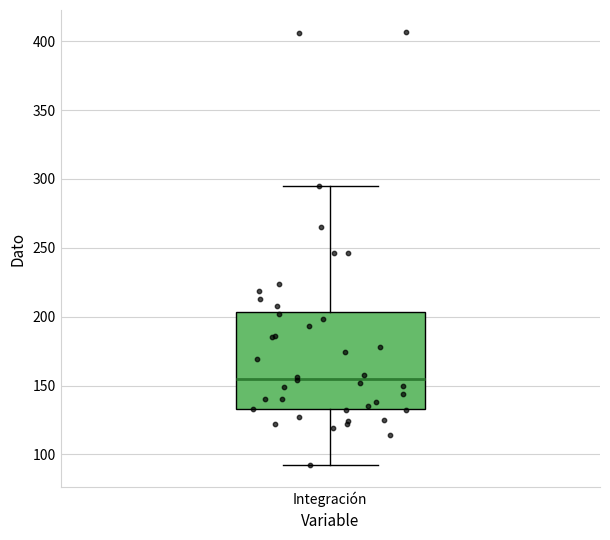

Where does the median line of the box for Integración sit on the y-axis? The values are not printed on the chart, so give them approximately, as read against the axis.

155